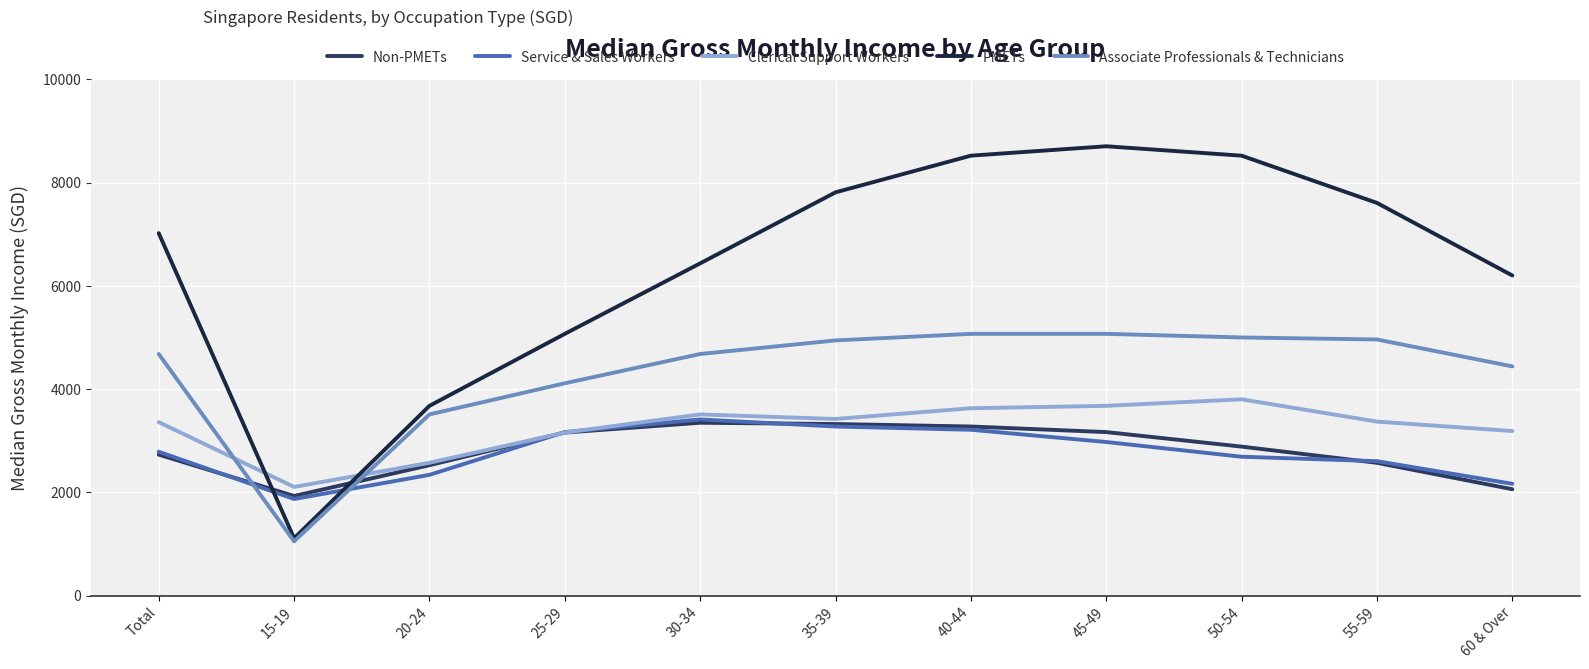

Which category has the lowest value across all series?

15-19